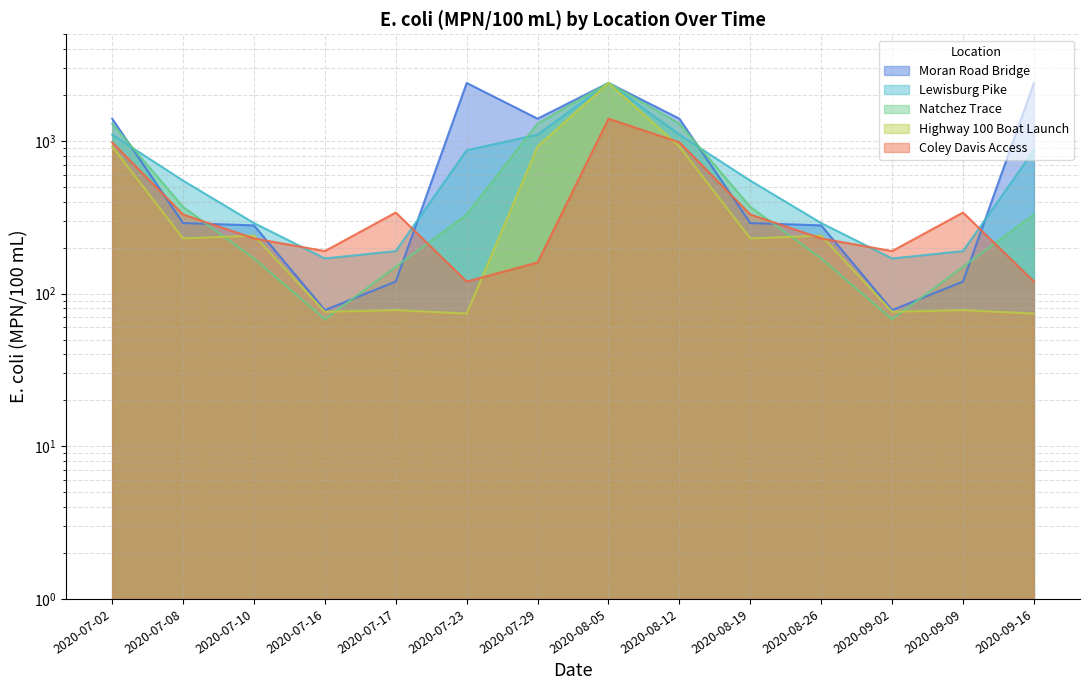

Reading left to right, list all the values displayed in this chart.

Coley Davis Access: 2020-07-02=980	2020-07-08=330	2020-07-10=230	2020-07-16=190	2020-07-17=340	2020-07-23=120	2020-07-29=160	2020-08-05=1400	2020-08-12=980	2020-08-19=330	2020-08-26=230	2020-09-02=190	2020-09-09=340	2020-09-16=120
Highway 100 Boat Launch: 2020-07-02=920	2020-07-08=230	2020-07-10=240	2020-07-16=76	2020-07-17=78	2020-07-23=74	2020-07-29=920	2020-08-05=2400	2020-08-12=920	2020-08-19=230	2020-08-26=240	2020-09-02=76	2020-09-09=78	2020-09-16=74
Natchez Trace: 2020-07-02=1300	2020-07-08=370	2020-07-10=170	2020-07-16=68	2020-07-17=150	2020-07-23=330	2020-07-29=1300	2020-08-05=2400	2020-08-12=1300	2020-08-19=370	2020-08-26=170	2020-09-02=68	2020-09-09=150	2020-09-16=330
Moran Road Bridge: 2020-07-02=1400	2020-07-08=290	2020-07-10=280	2020-07-16=78	2020-07-17=120	2020-07-23=2400	2020-07-29=1400	2020-08-05=2400	2020-08-12=1400	2020-08-19=290	2020-08-26=280	2020-09-02=78	2020-09-09=120	2020-09-16=2400
Lewisburg Pike: 2020-07-02=1100	2020-07-08=550	2020-07-10=290	2020-07-16=170	2020-07-17=190	2020-07-23=870	2020-07-29=1100	2020-08-05=2400	2020-08-12=1100	2020-08-19=550	2020-08-26=290	2020-09-02=170	2020-09-09=190	2020-09-16=870